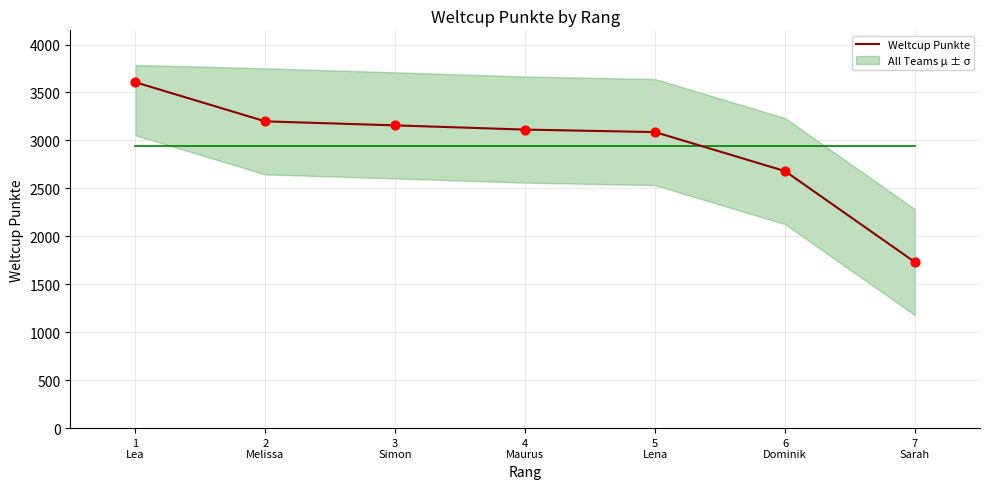

What is the ratio of the value at 2
Melissa to the value at 7
Sarah?

1.8